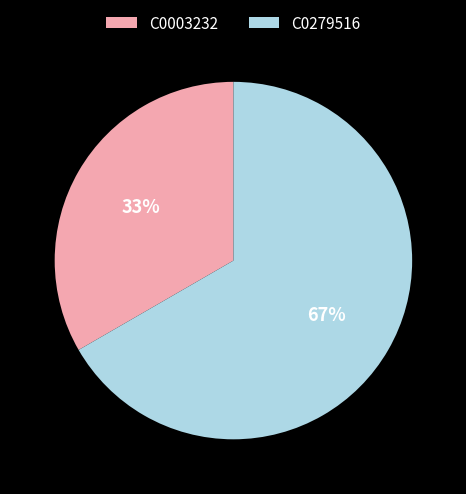

Is it true that C0279516 is 67% of the pie?

True